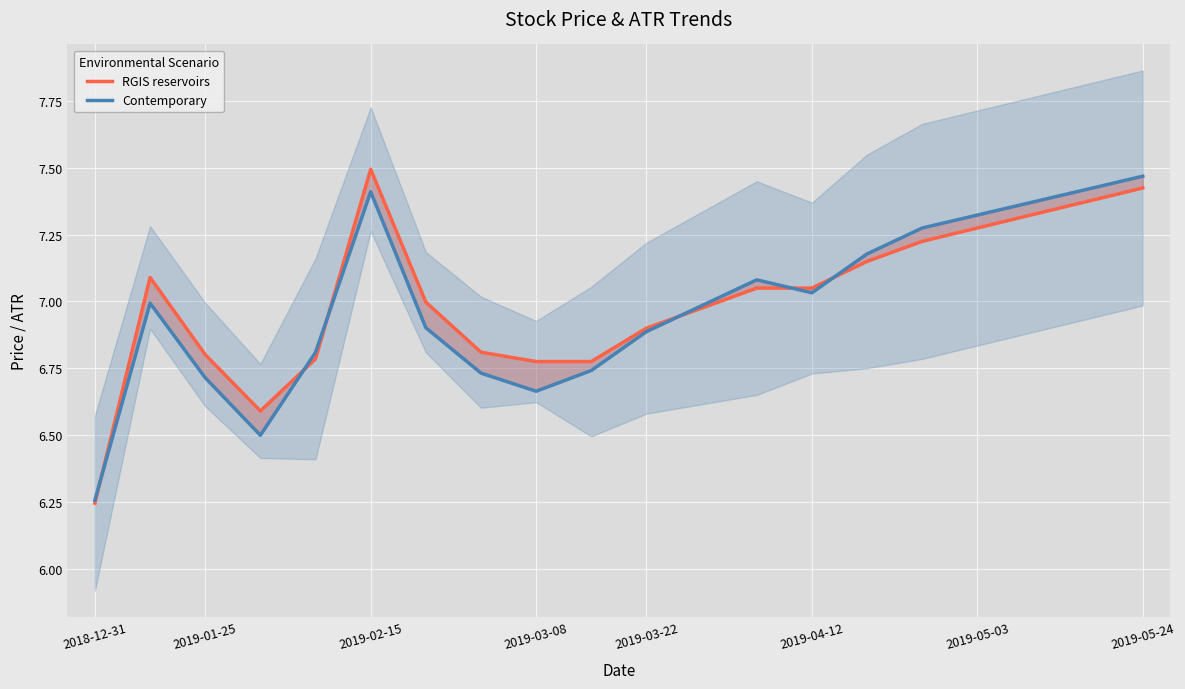

Which series ends up on top after the final intersection of RGIS reservoirs and Contemporary?

Contemporary